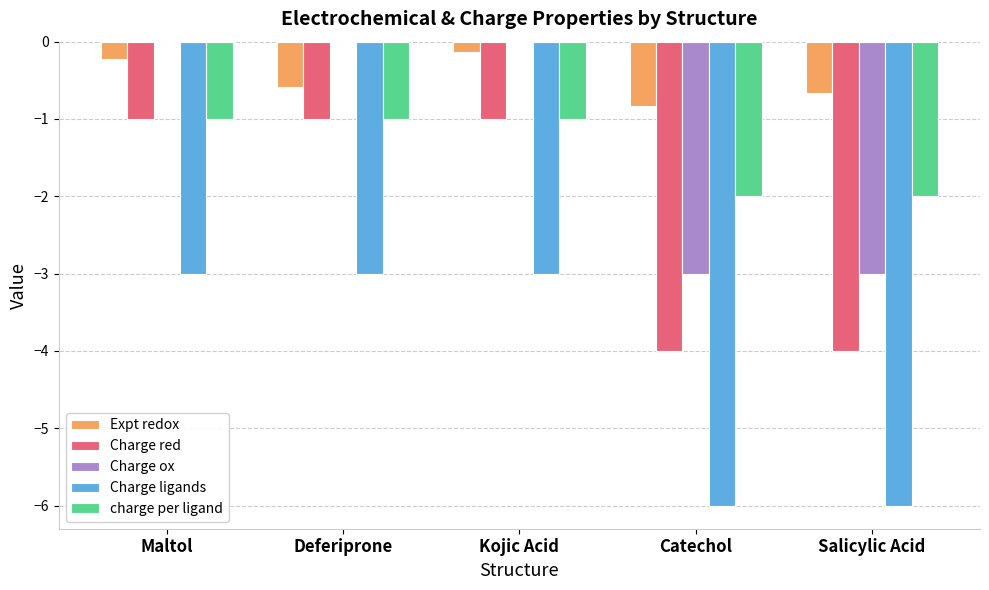

What is the sum of all Charge ligands values?

-21.0